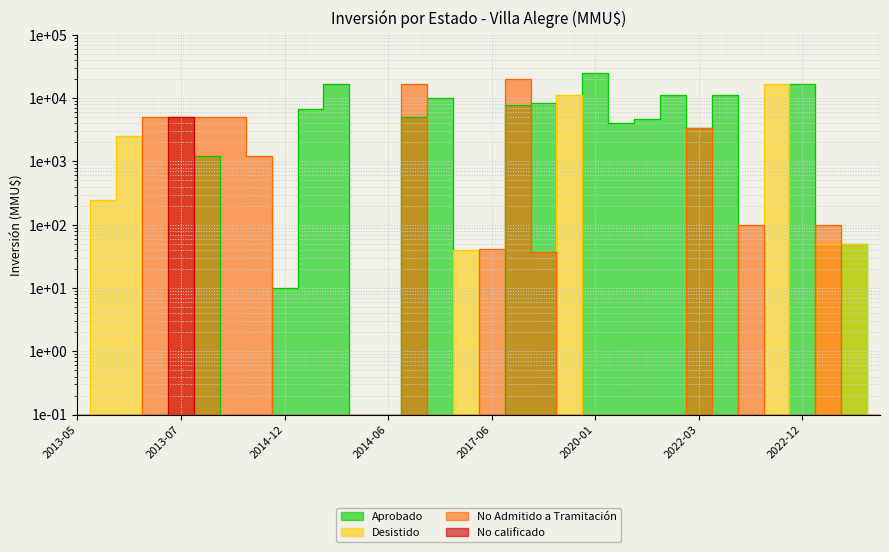

Which series has the largest total across all categories?

Aprobado